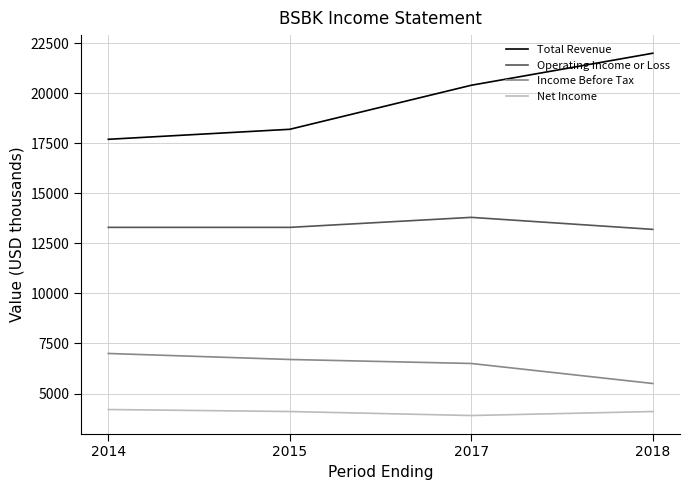

True or false: Income Before Tax and Operating Income or Loss intersect in this chart.

False